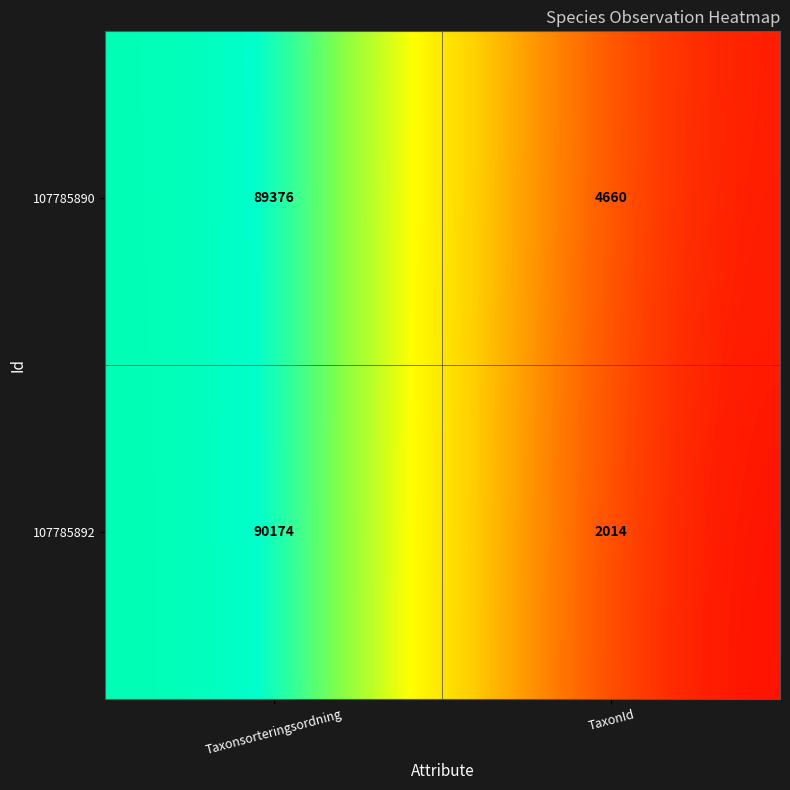

Is it true that 107785890 equals 61394 at Taxonsorteringsordning?

False